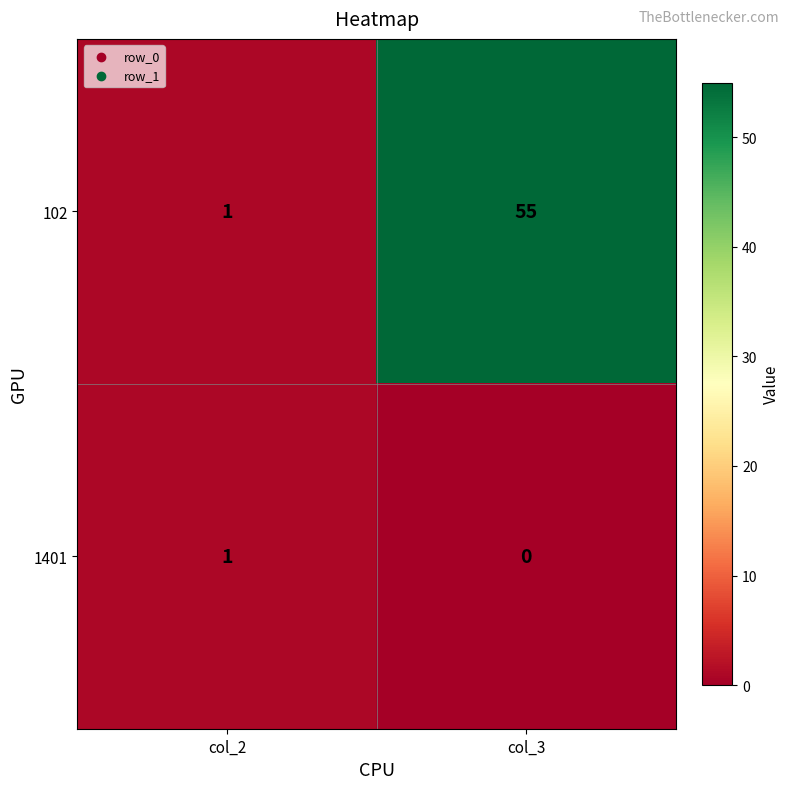

What is the difference between the maximum and minimum values in the 102 series?

54